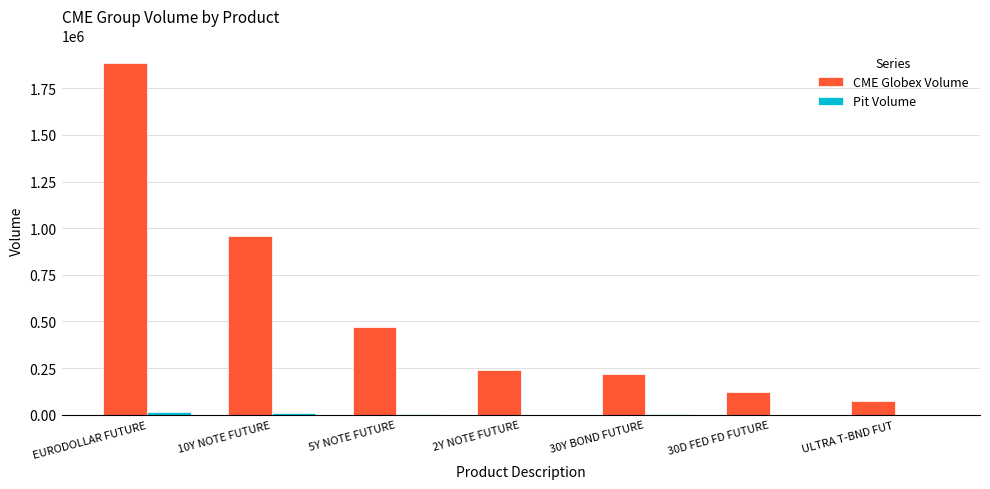

Which series has the widest spread of values?

CME Globex Volume